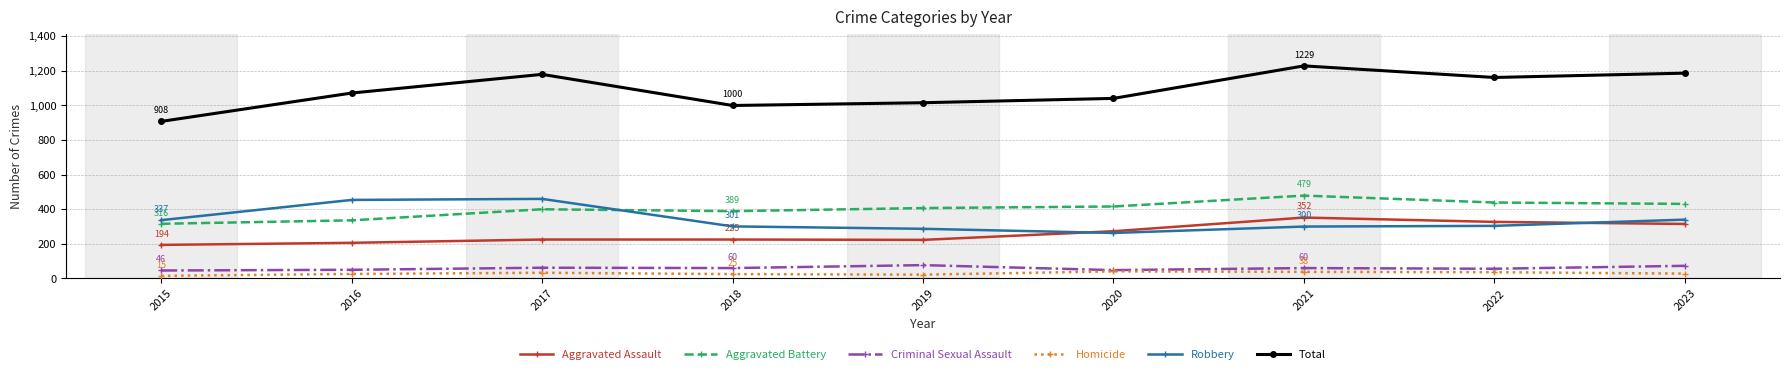

True or false: Criminal Sexual Assault has more than 0 points higher than both neighbors.

True